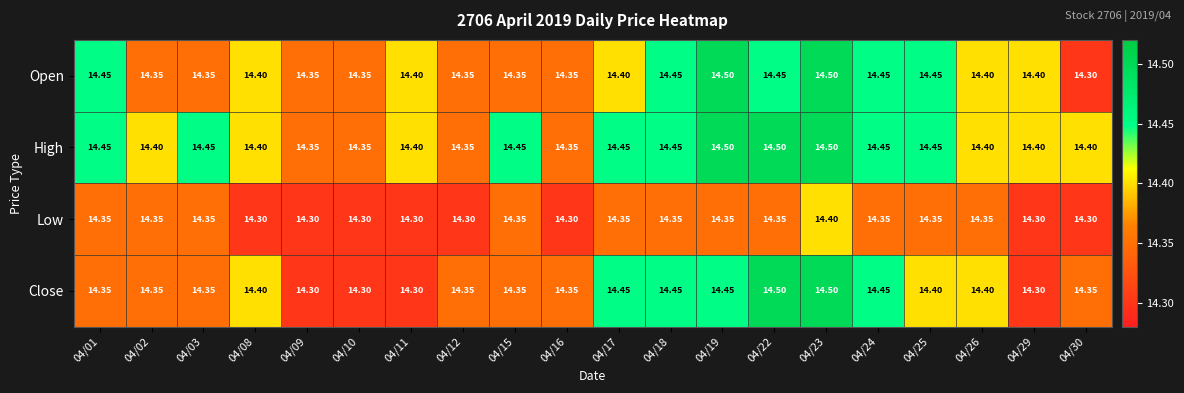

How many distinct data groups are displayed?

4